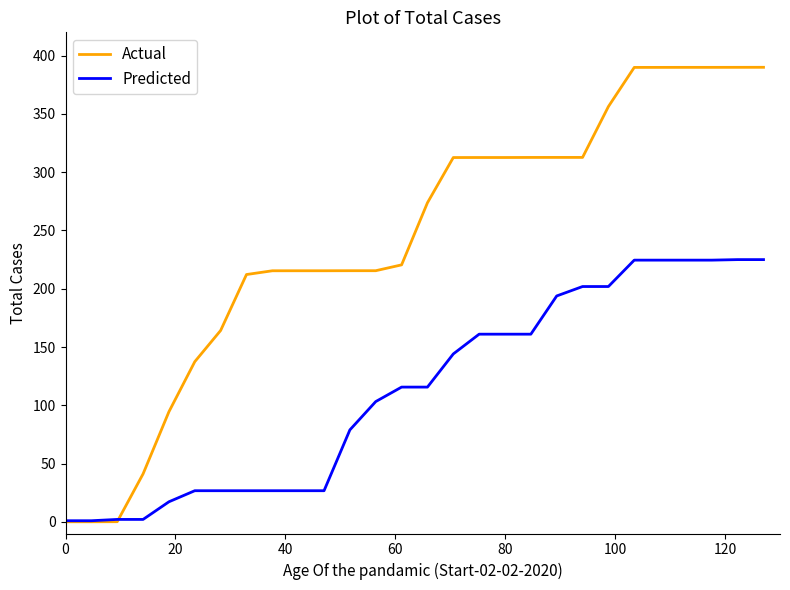

What is the average value of the Actual series?

242.6